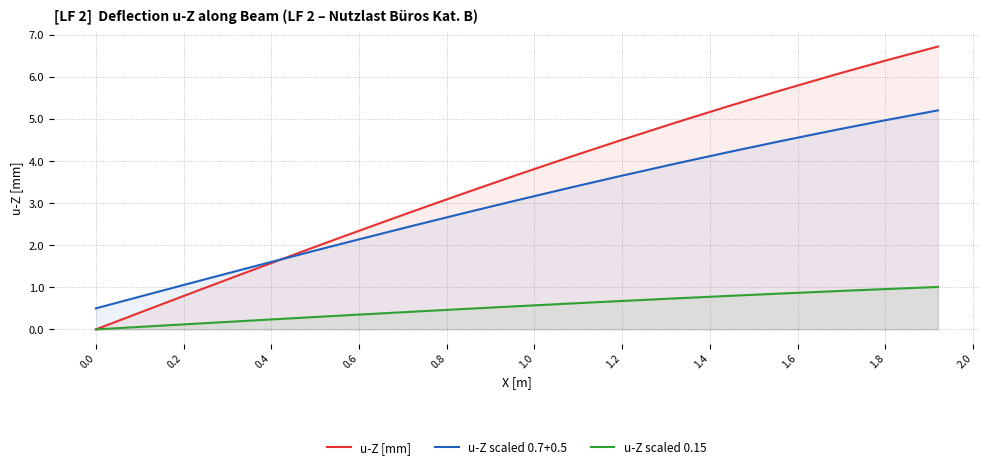

True or false: u-Z [mm] and u-Z scaled 0.7+0.5 cross at least once.

True